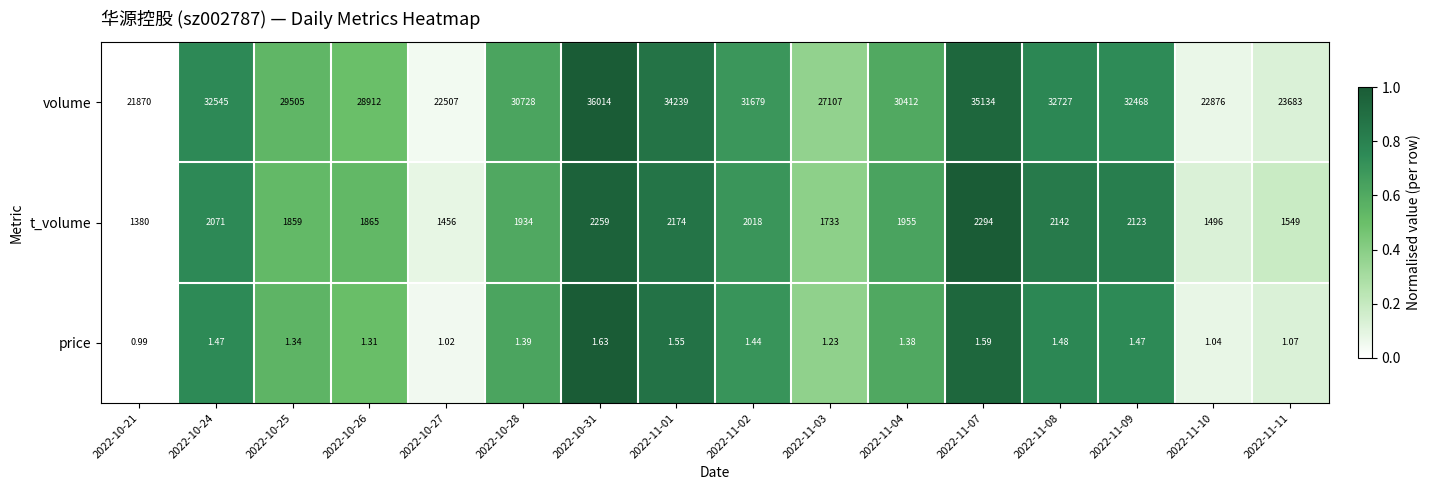

Is the value of volume at 2022-11-02 greater than the value of price at 2022-11-07?

Yes